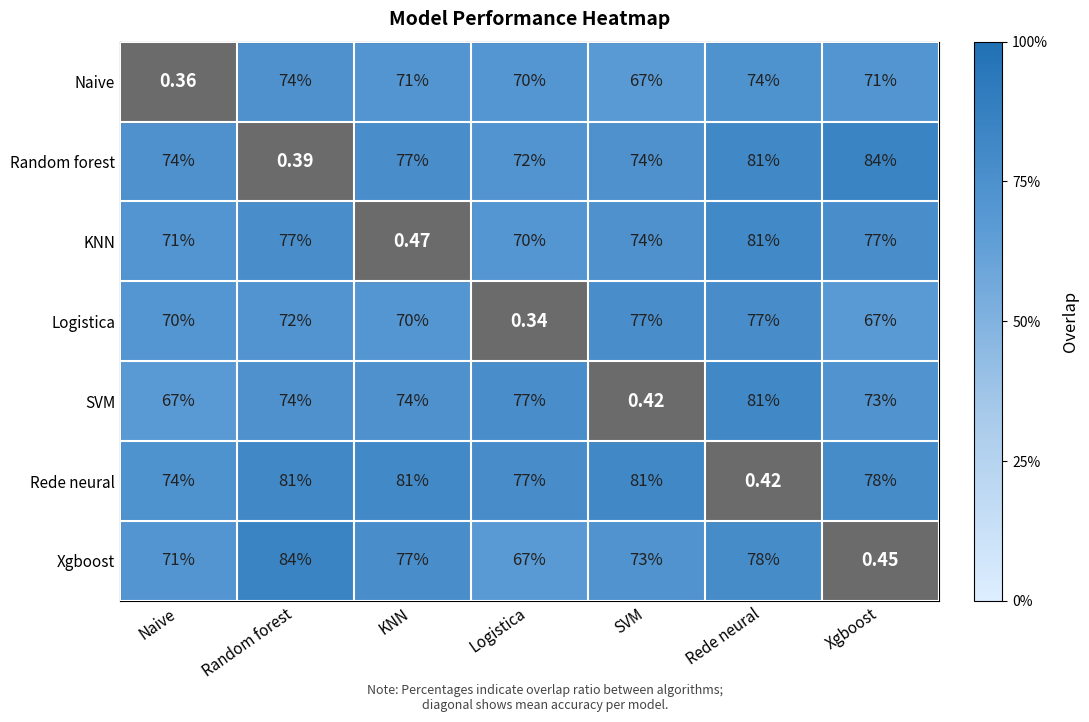

At which label is Rede neural closest to 40?

Naive